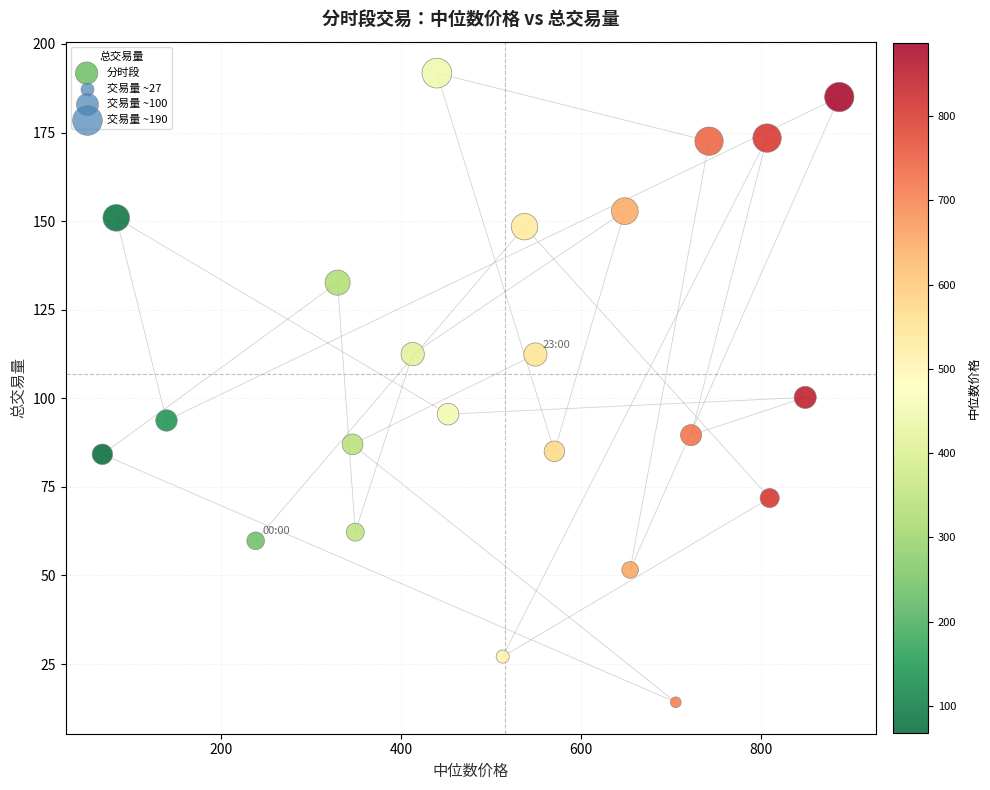

What is the range of X values (max minus min)?

818.2